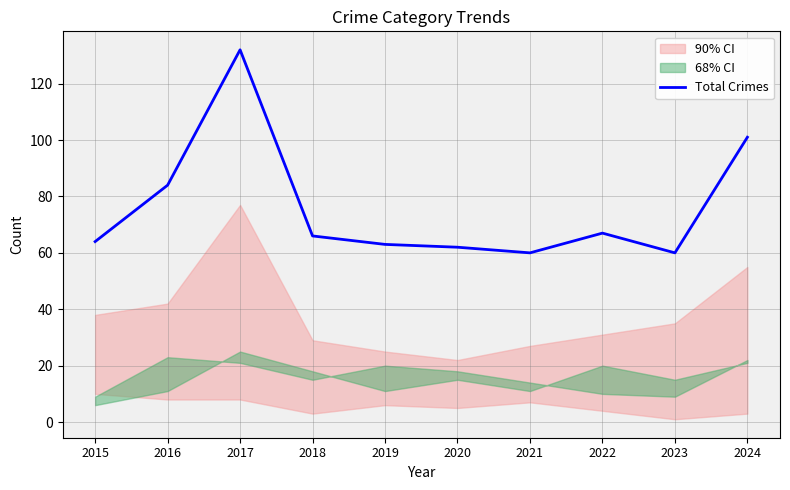

Which has a higher value, 2019 or 2022?

2022